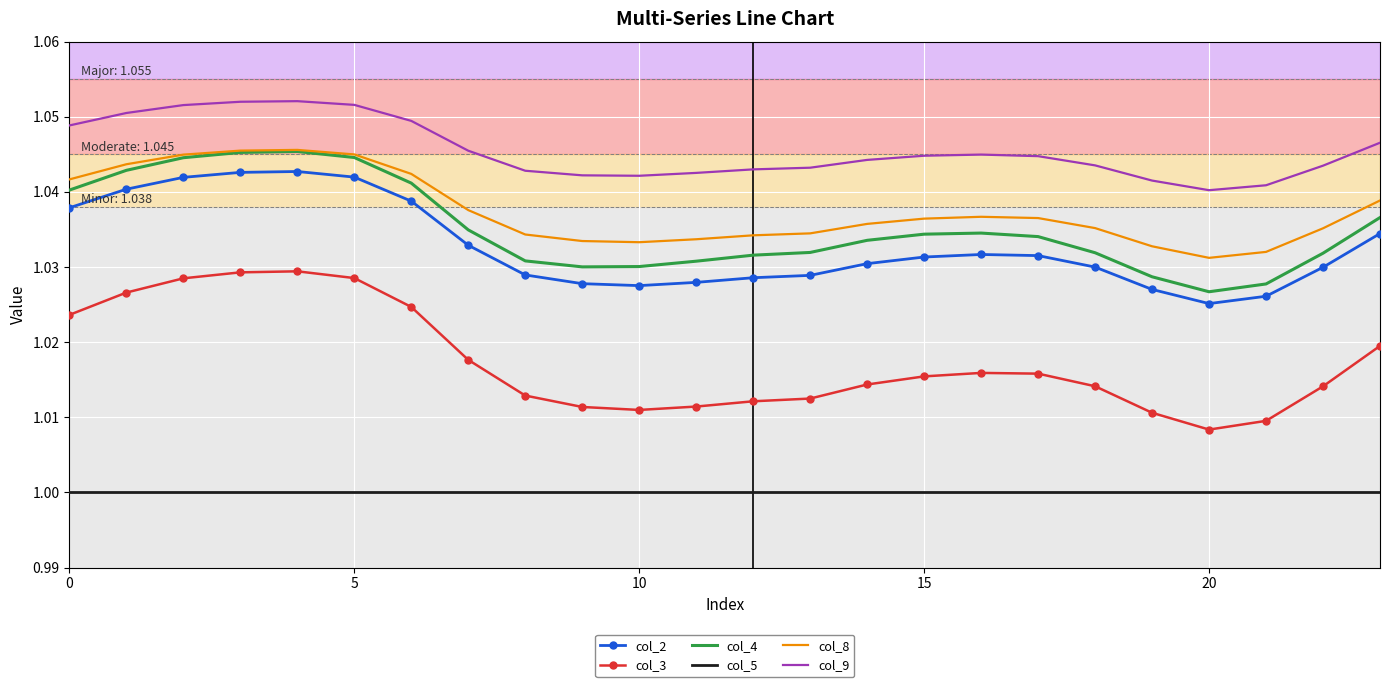

True or false: col_3 and col_8 intersect in this chart.

False